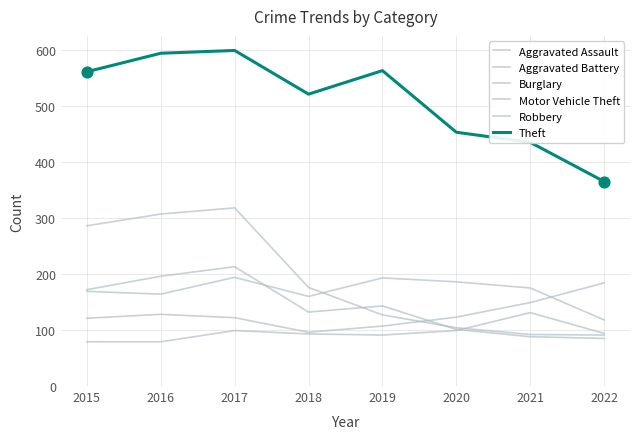

What is the total value across all series at 2018?

1178